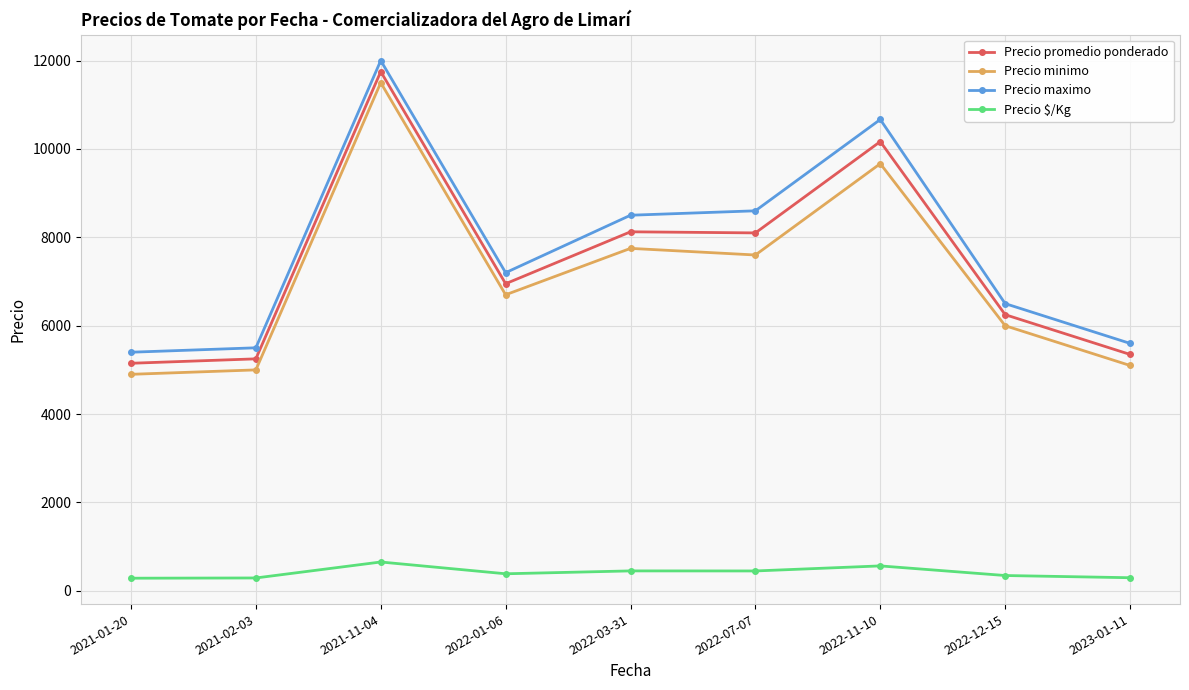

Where does the Precio maximo series first go above 7200?

2021-11-04